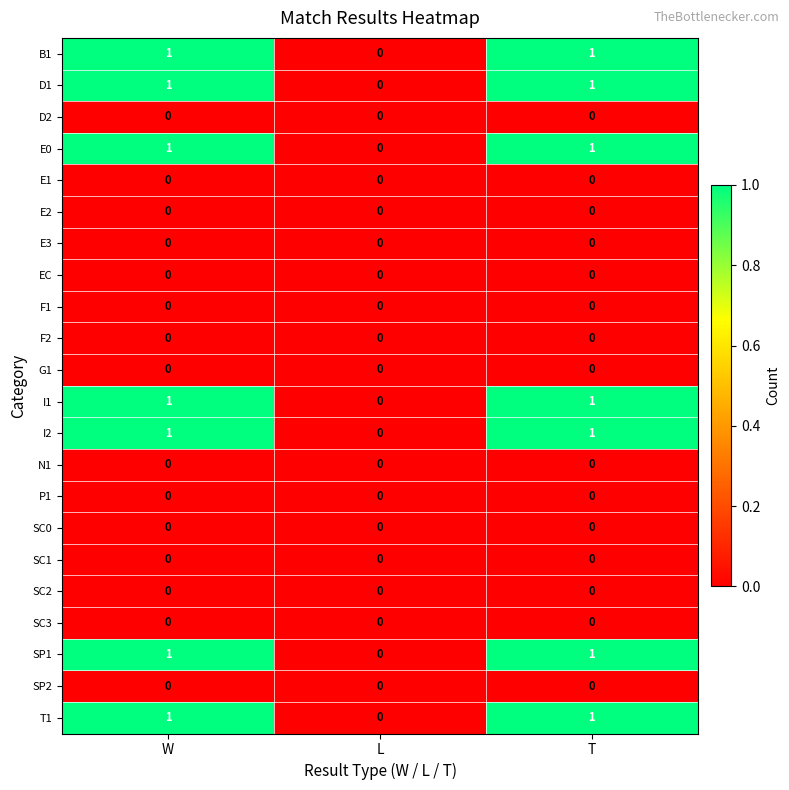

True or false: F2 has a value of 0 at W.

True